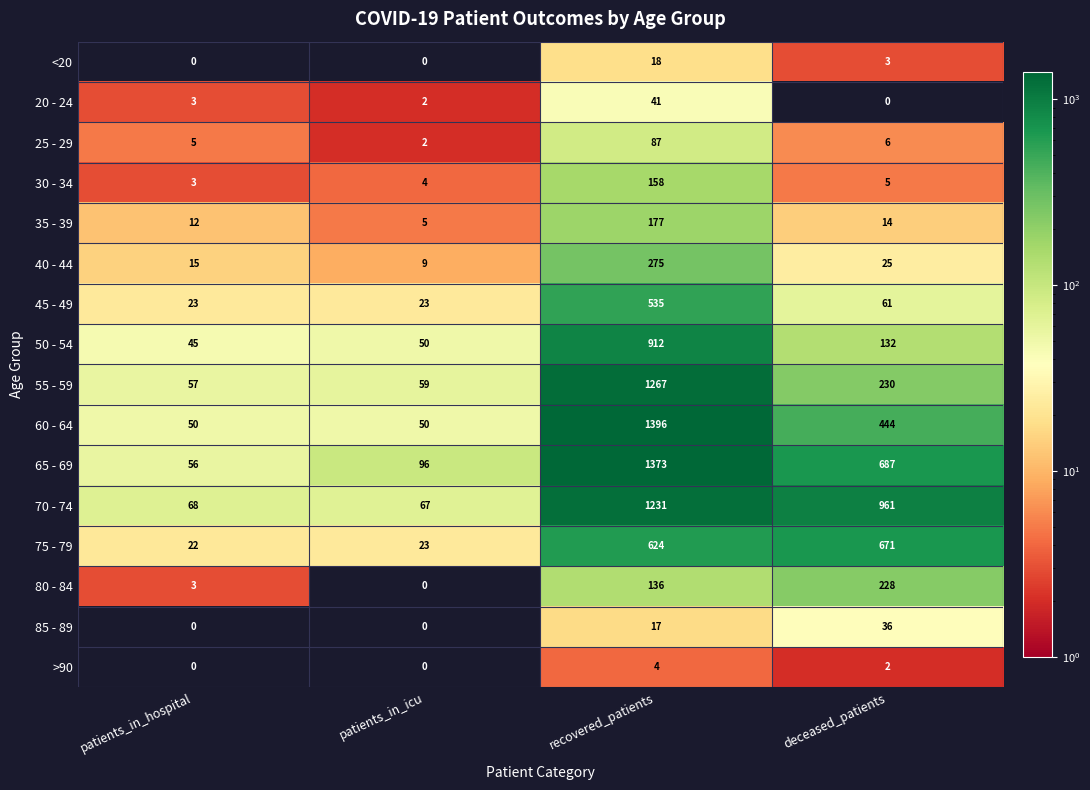

Which series has the widest spread of values?

60 - 64